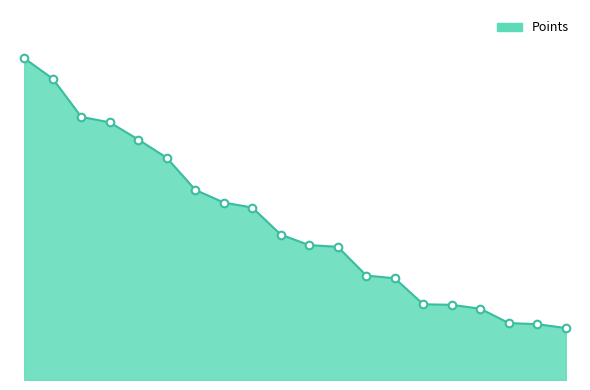

Is this an area chart (filled region under the line)?

Yes